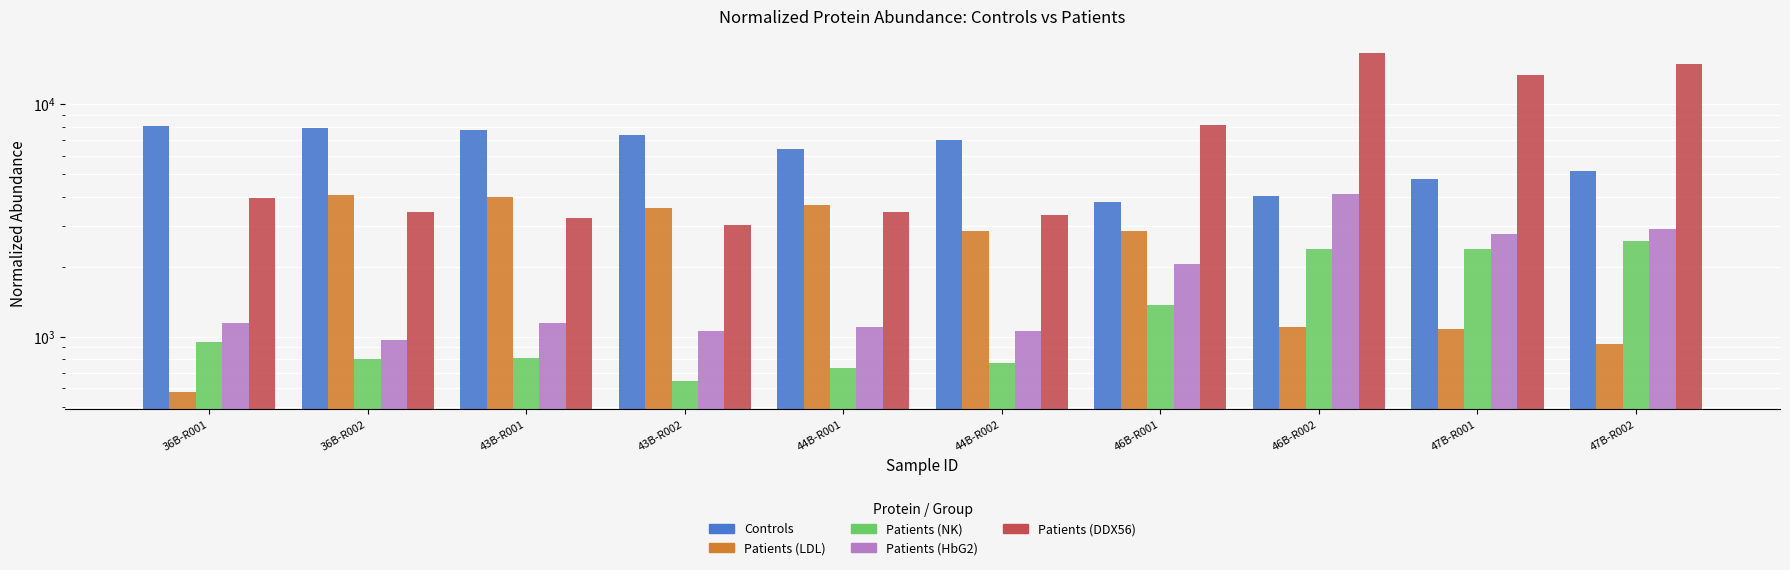

Which category has the lowest value in the Patients (LDL) series?

36B-R001